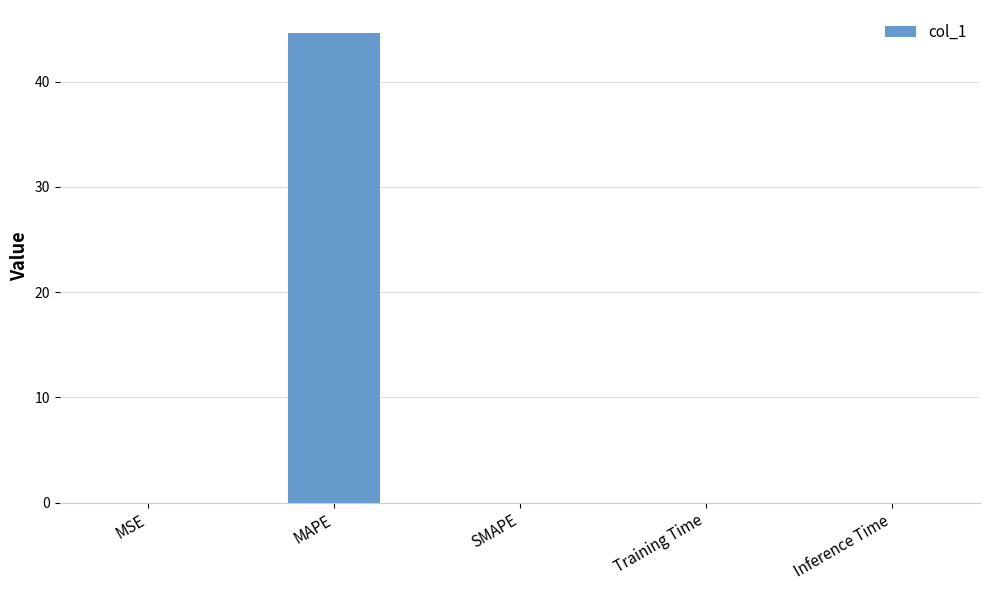

What is the sum of all values?

44.6